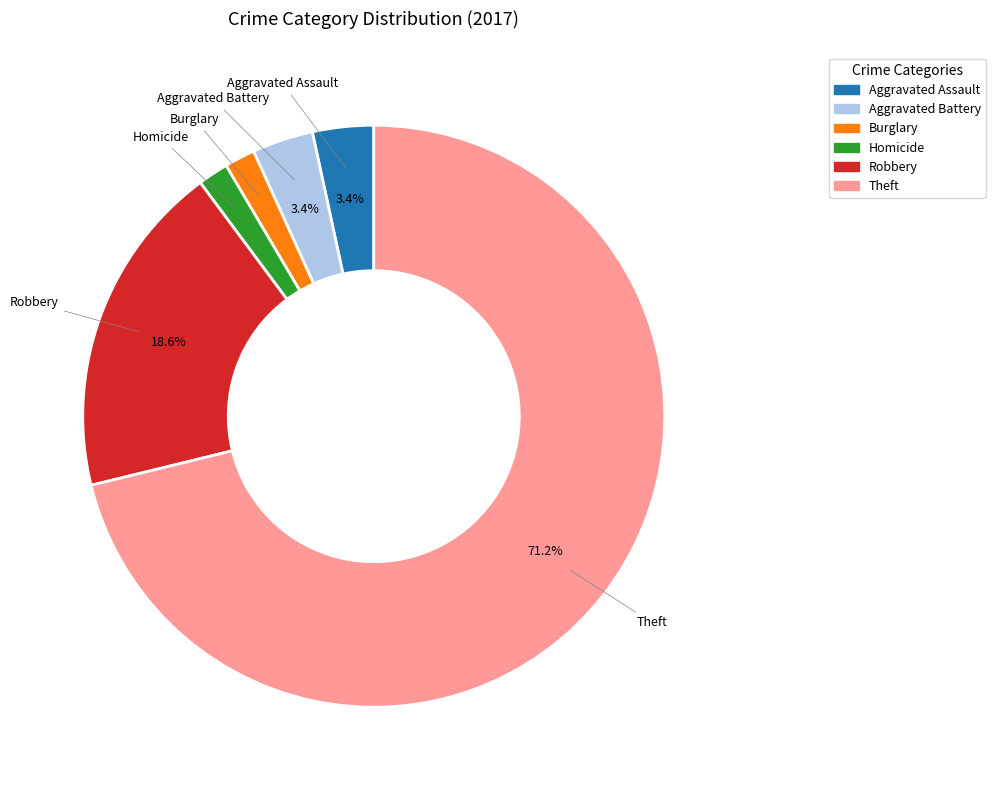

To the nearest percent, what is the average slice percentage?

17%